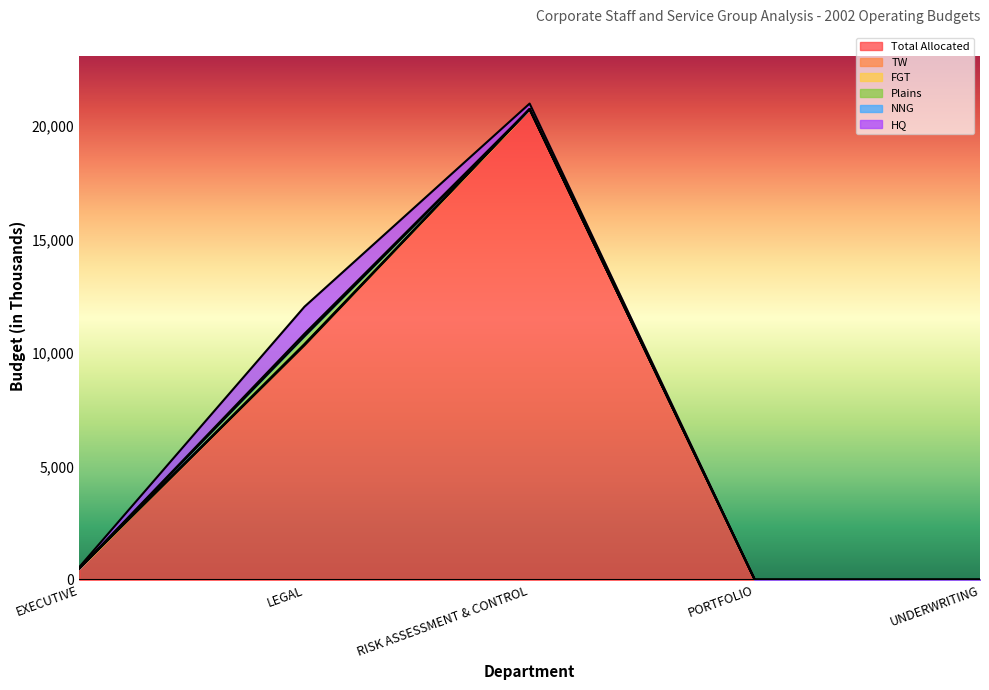

At which label is FGT closest to 14?

EXECUTIVE